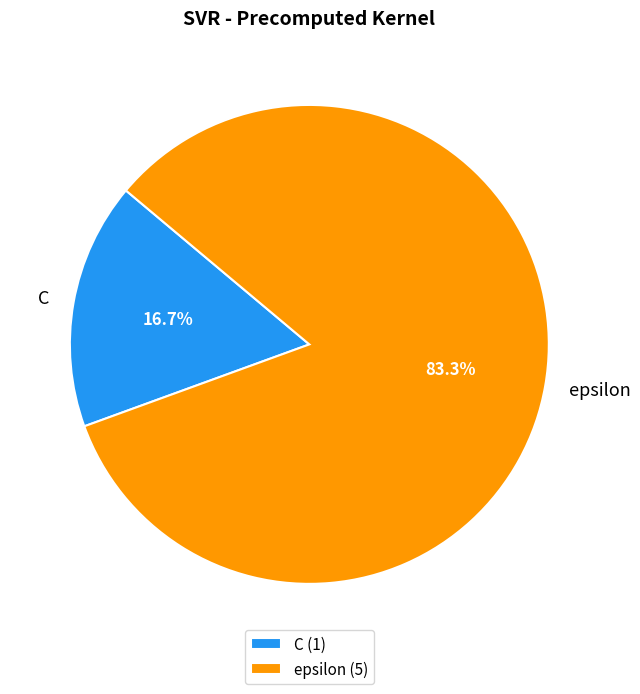

Does C represent more than half of the total?

No